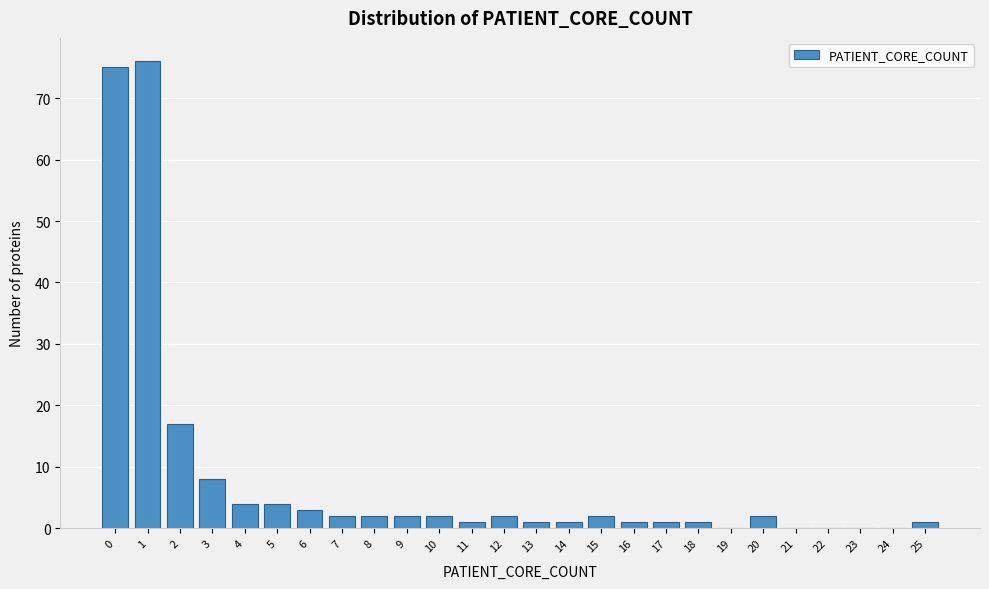

What is the change in value from 2 to 24?

-17